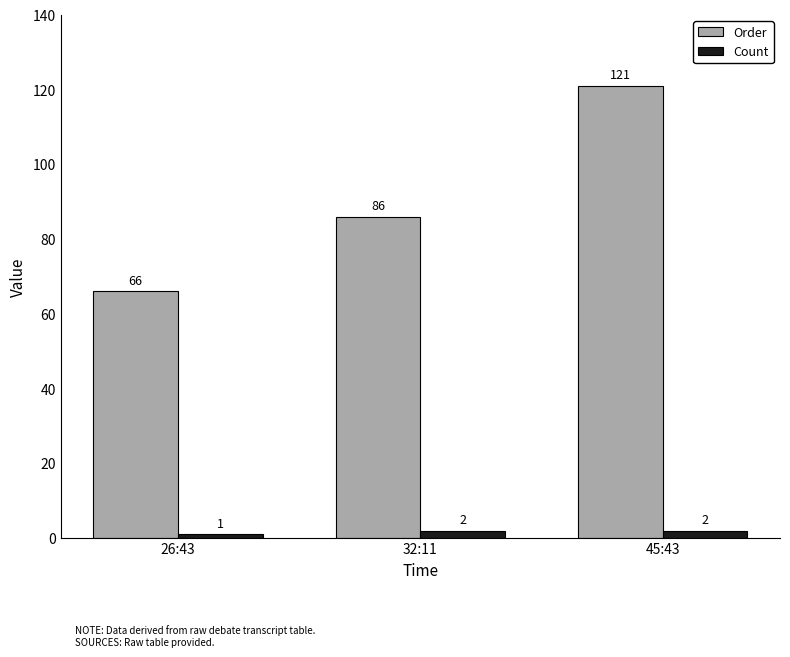

How many Order values are between 66 and 121?

3